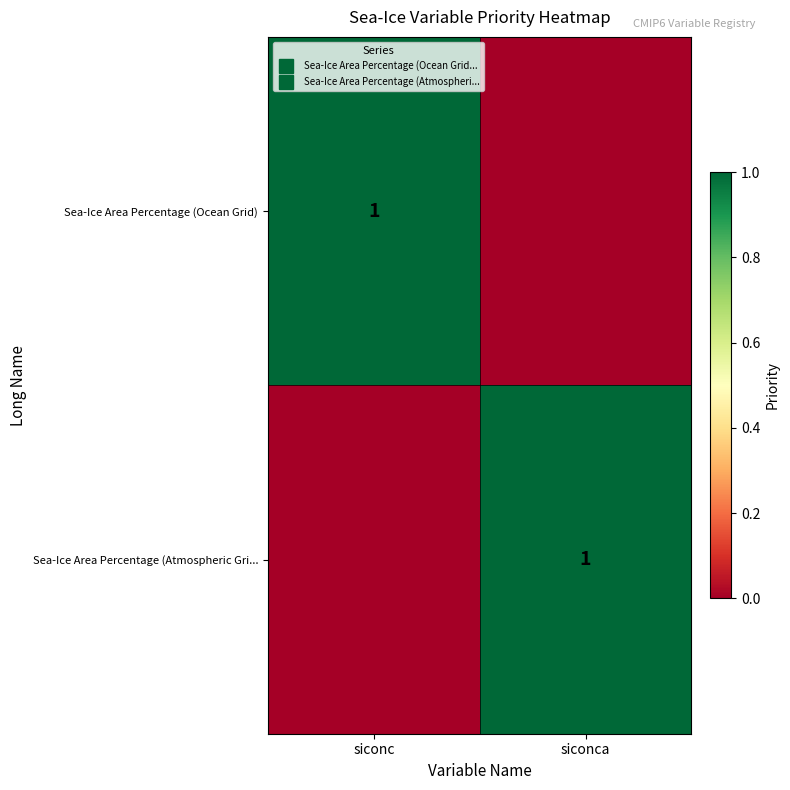

Which series has the largest range (max minus min)?

Sea-Ice Area Percentage (Ocean Grid)